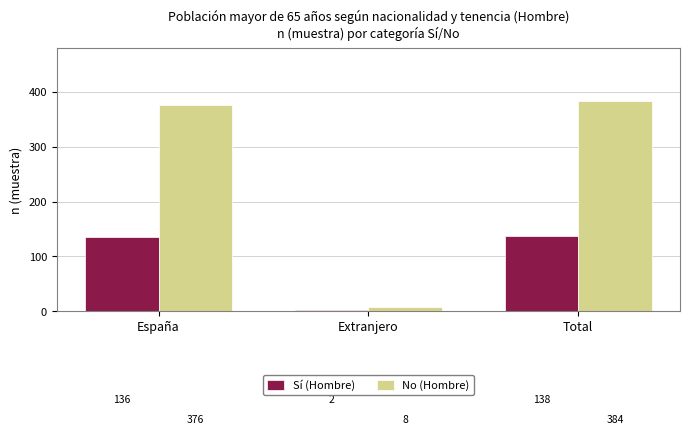

What is the difference between the highest and lowest values at Extranjero?

6